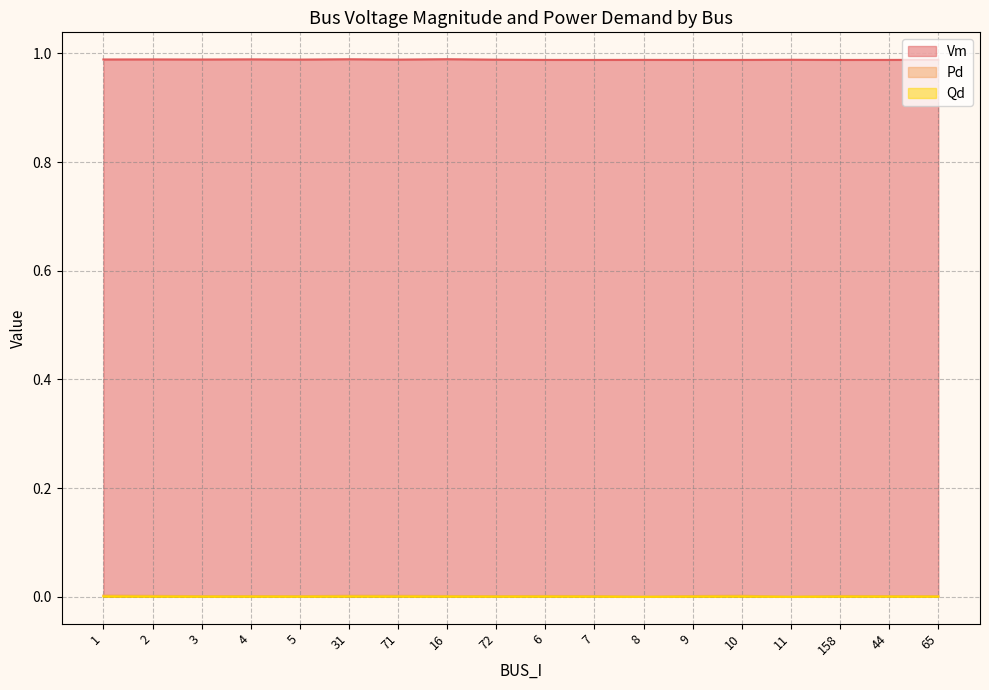

Reading right to left, transcribe all the data shown in this chart.

Vm: 1.0	1.0	1.0	1.0	1.0	1.0	1.0	1.0	1.0	1.0	1.0	1.0	1.0	1.0	1.0	1.0	1.0	1.0
Pd: 0.0	0.0	0.0	0.0	0.0	0.0	0.0	0.0	0.0	0.0	0.0	0.0	0.0	0.0	0.0	0.0	0.0	0.0
Qd: 0.0	0.0	0.0	0.0	0.0	0.0	0.0	0.0	0.0	0.0	0.0	0.0	0.0	0.0	0.0	0.0	0.0	0.0